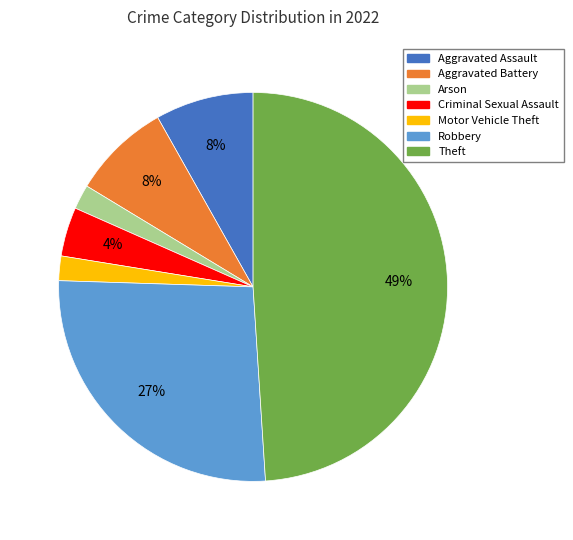

True or false: Robbery accounts for 33% of the total.

False